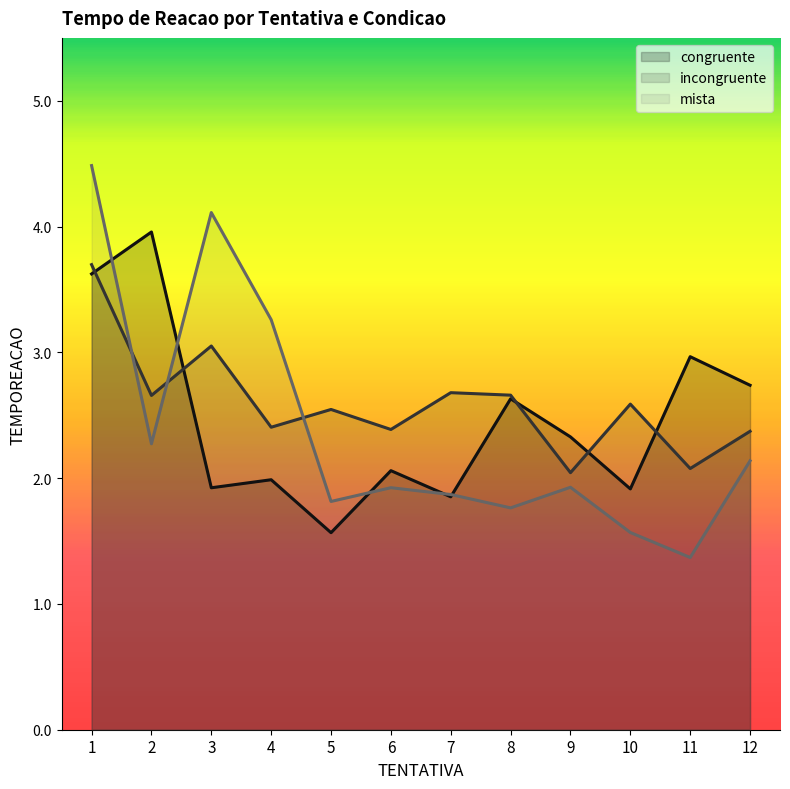

What is the highest value of the mista series?

4.5